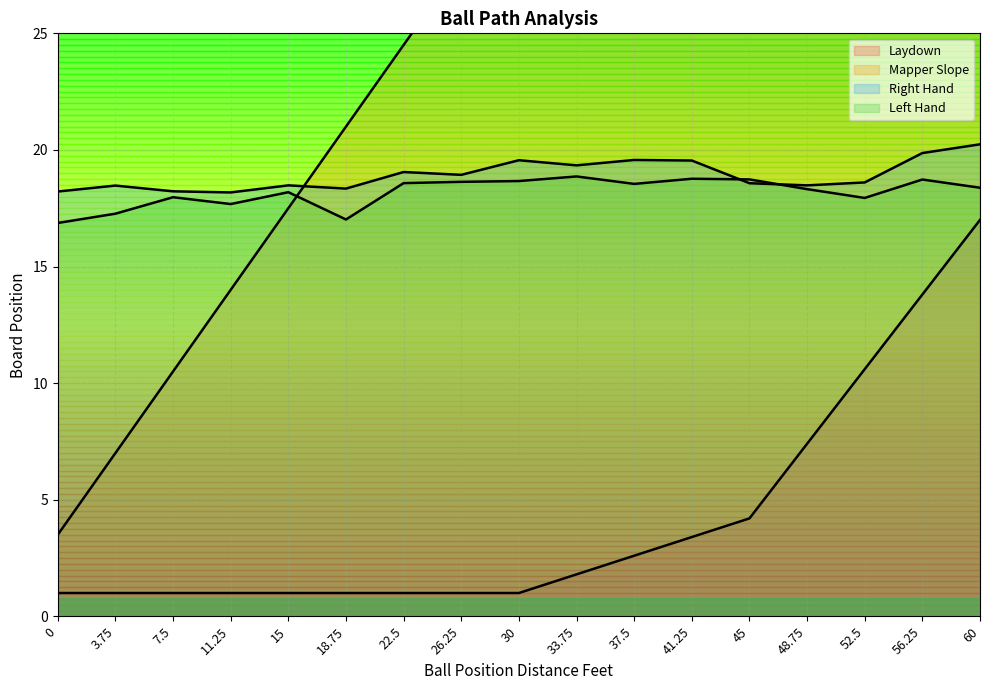

What position from the left is 26.25?

8